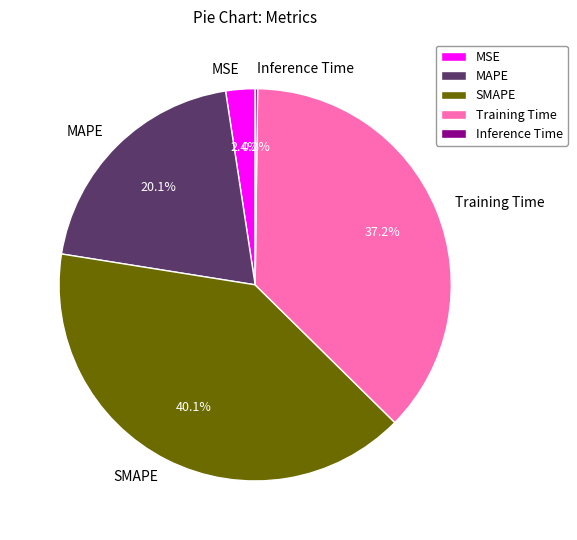

To the nearest percent, what is the difference between the largest and smallest slice percentages?

40%